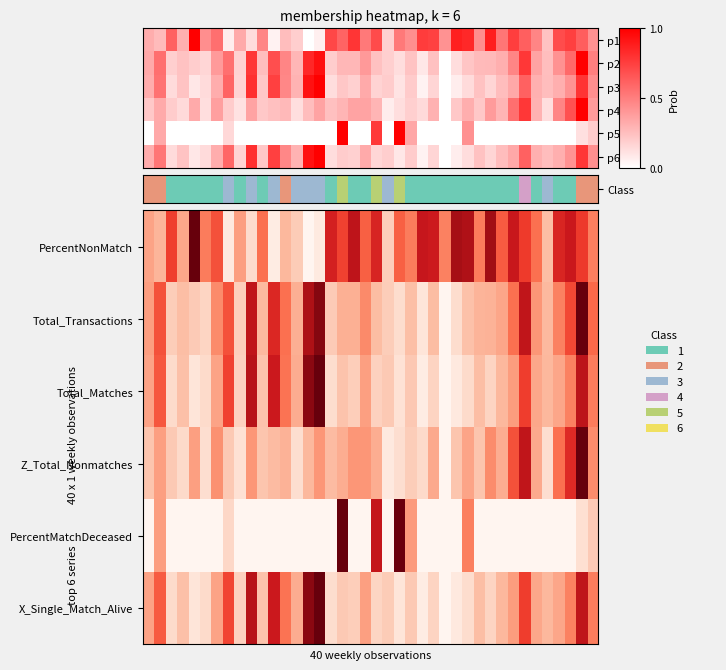

Reading left to right, extract all data points from this chart.

p1: 0.3	0.3	0.6	0.3	1.0	0.4	0.6	0.1	0.3	0.1	0.5	0.1	0.3	0.2	0.0	0.1	0.7	0.6	0.8	0.5	0.7	0.2	0.5	0.4	0.8	0.7	0.4	0.9	0.8	0.4	0.9	0.5	0.8	0.6	0.5	0.2	0.7	0.8	0.6	0.4
p2: 0.3	0.6	0.2	0.2	0.2	0.2	0.4	0.6	0.2	0.8	0.3	0.7	0.5	0.3	0.8	0.9	0.2	0.3	0.3	0.4	0.2	0.2	0.1	0.2	0.1	0.2	0.0	0.1	0.2	0.3	0.3	0.3	0.5	0.8	0.4	0.3	0.4	0.6	1.0	0.5
p3: 0.3	0.5	0.1	0.2	0.1	0.1	0.3	0.6	0.2	0.8	0.2	0.7	0.5	0.3	0.9	1.0	0.1	0.2	0.2	0.3	0.2	0.2	0.1	0.2	0.1	0.2	0.0	0.1	0.1	0.2	0.2	0.3	0.3	0.6	0.3	0.3	0.3	0.4	0.8	0.4
p4: 0.2	0.3	0.2	0.1	0.3	0.1	0.4	0.2	0.1	0.4	0.2	0.2	0.3	0.1	0.3	0.4	0.2	0.3	0.4	0.4	0.3	0.1	0.1	0.2	0.1	0.3	0.0	0.2	0.3	0.2	0.4	0.3	0.6	0.8	0.3	0.1	0.5	0.7	1.0	0.4
p5: 0.0	0.3	0.0	0.0	0.0	0.0	0.0	0.2	0.0	0.0	0.0	0.0	0.0	0.0	0.0	0.0	0.0	1.0	0.0	0.0	0.8	0.0	1.0	0.3	0.0	0.0	0.0	0.0	0.4	0.0	0.0	0.0	0.0	0.0	0.0	0.0	0.0	0.0	0.1	0.2
p6: 0.3	0.5	0.1	0.2	0.1	0.1	0.3	0.6	0.2	0.8	0.2	0.7	0.5	0.3	0.9	1.0	0.1	0.2	0.2	0.3	0.2	0.2	0.1	0.2	0.1	0.2	0.0	0.1	0.1	0.2	0.2	0.3	0.3	0.6	0.3	0.3	0.3	0.4	0.8	0.4